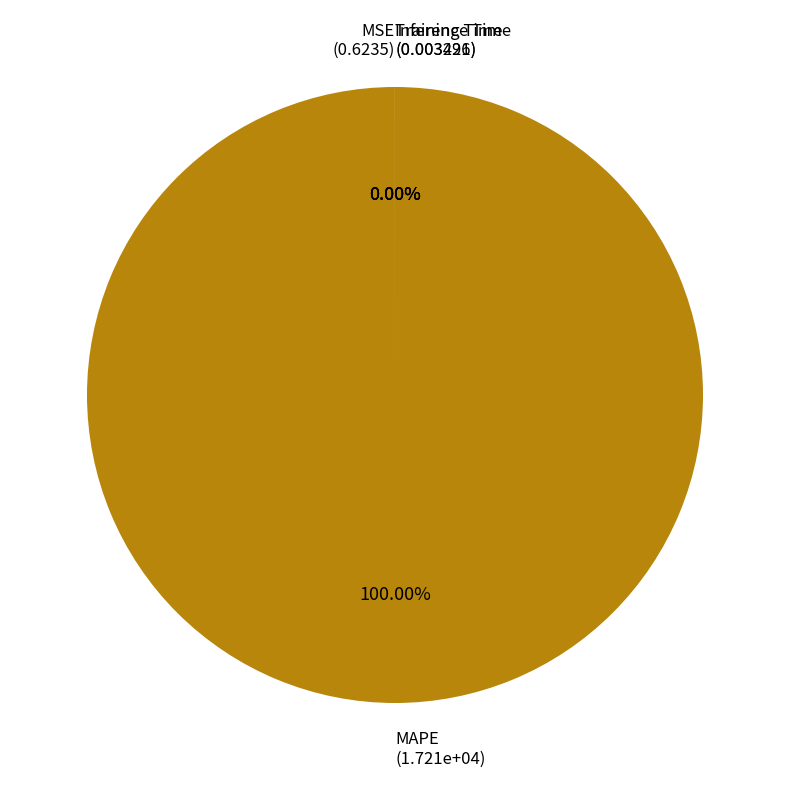

True or false: MSE accounts for 0% of the total.

True